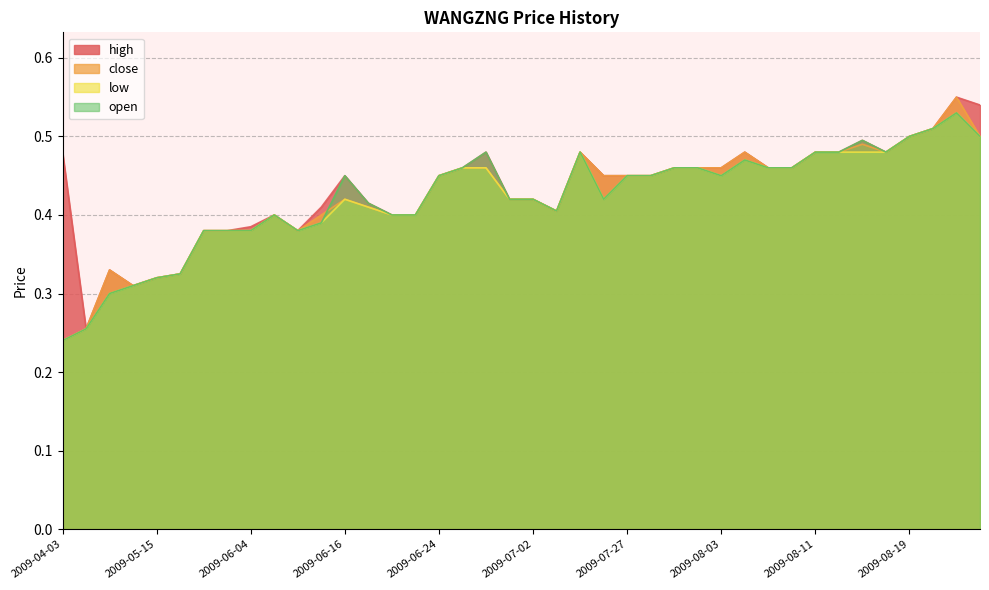

What is the lowest value of the high series?

0.3